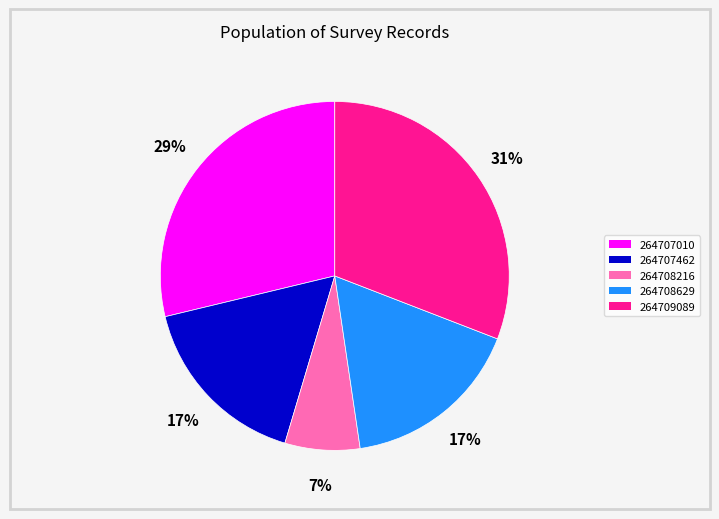

Is it true that 264708216 is 7% of the pie?

True